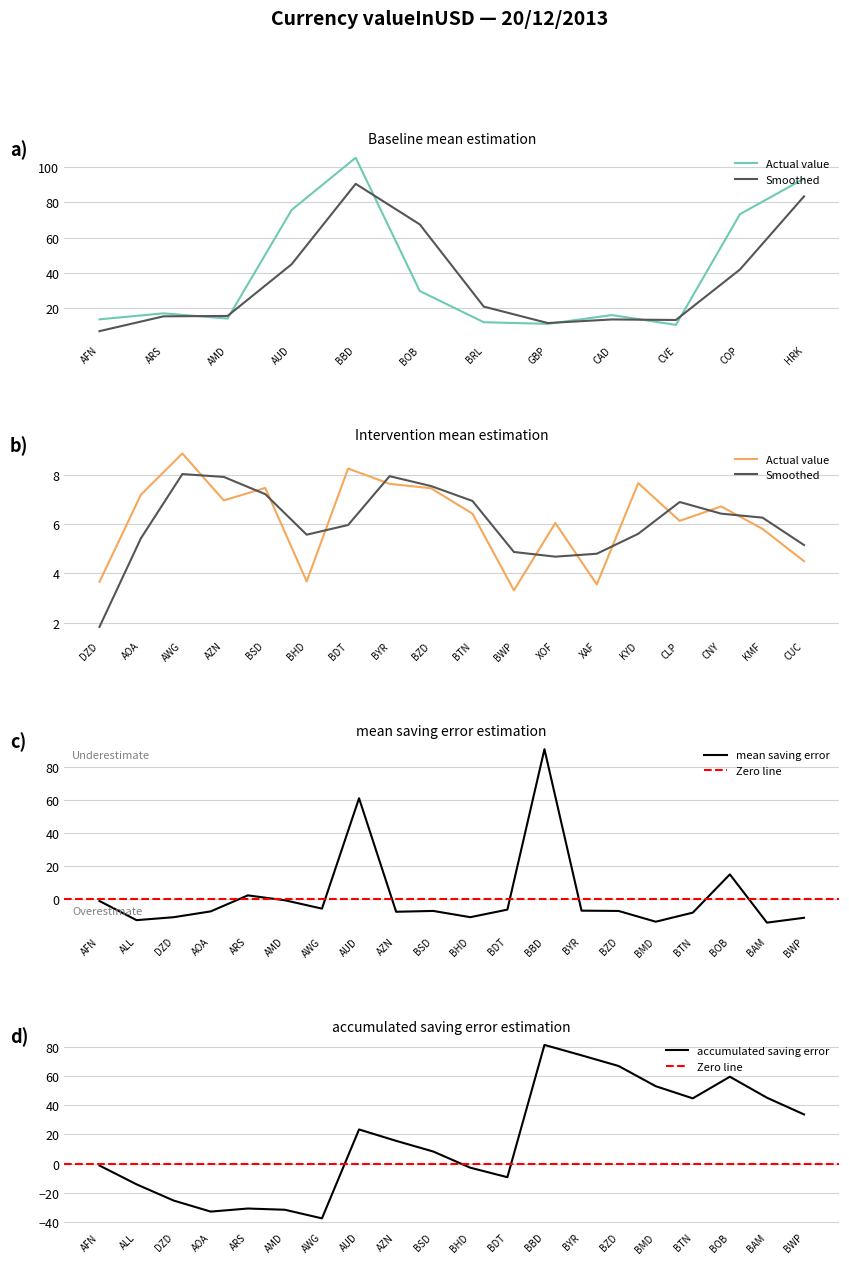

The value of mean saving error at BMD is -13.8. True or false?

True